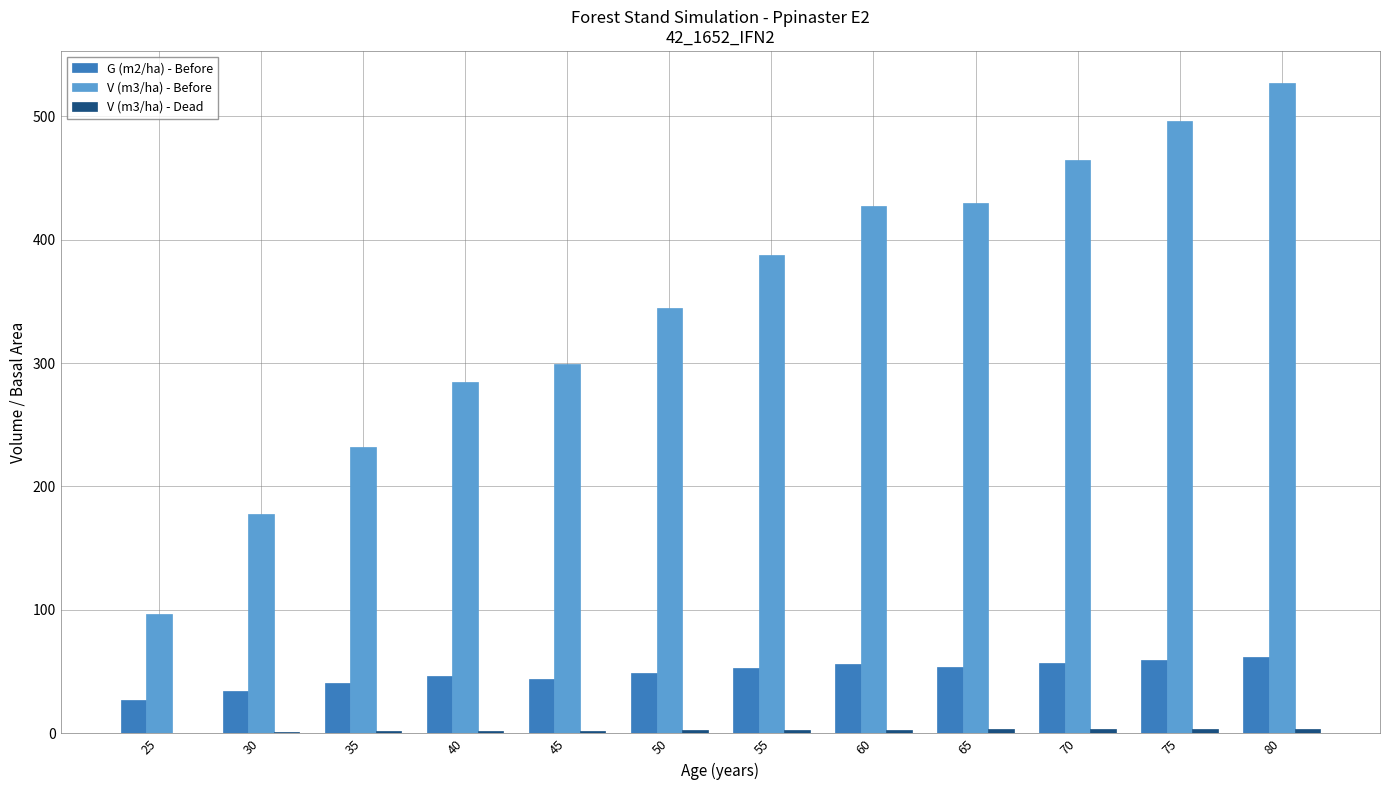

What is the total value across all series at 80?

592.6